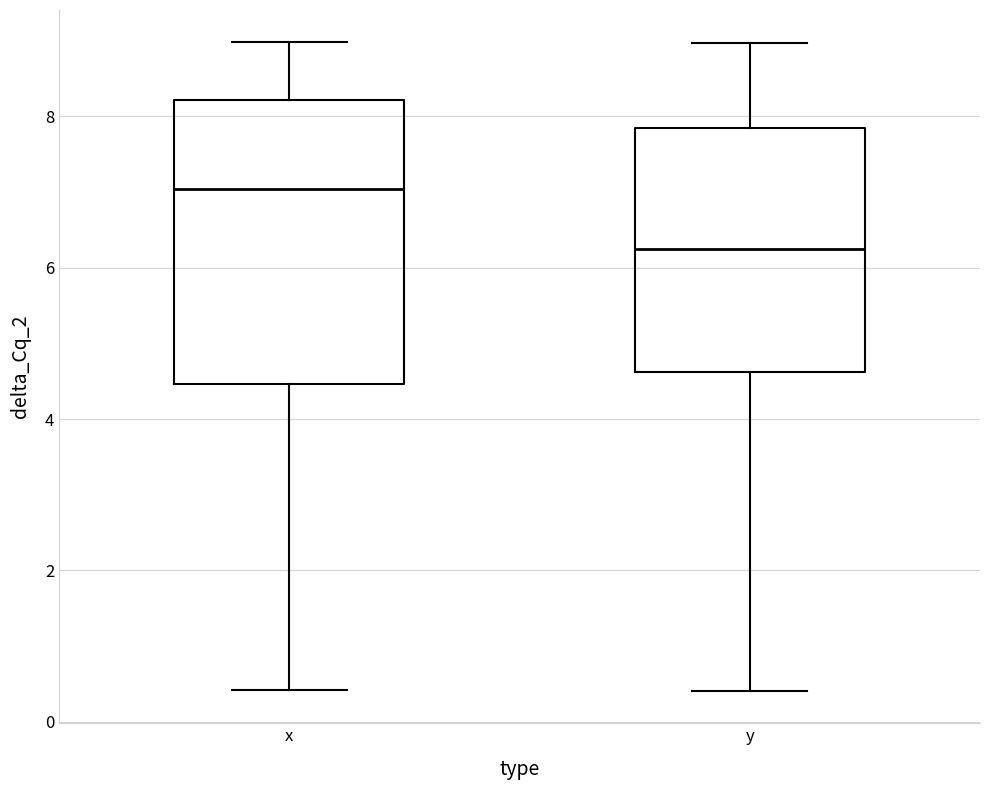

Which box's median line is the lowest?

y